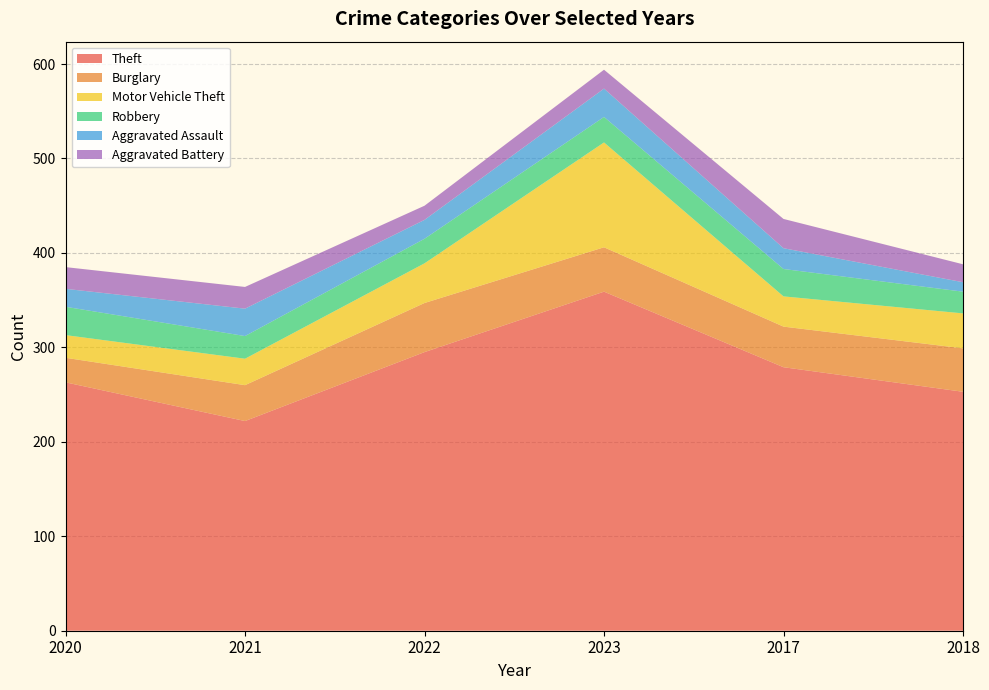

Reading left to right, transcribe all the data shown in this chart.

Theft: 2020=263	2021=222	2022=295	2023=359	2017=279	2018=253
Burglary: 2020=26	2021=38	2022=52	2023=47	2017=43	2018=46
Motor Vehicle Theft: 2020=24	2021=28	2022=42	2023=111	2017=32	2018=37
Robbery: 2020=30	2021=24	2022=26	2023=27	2017=29	2018=23
Aggravated Assault: 2020=19	2021=29	2022=20	2023=30	2017=22	2018=10
Aggravated Battery: 2020=23	2021=23	2022=15	2023=20	2017=31	2018=19